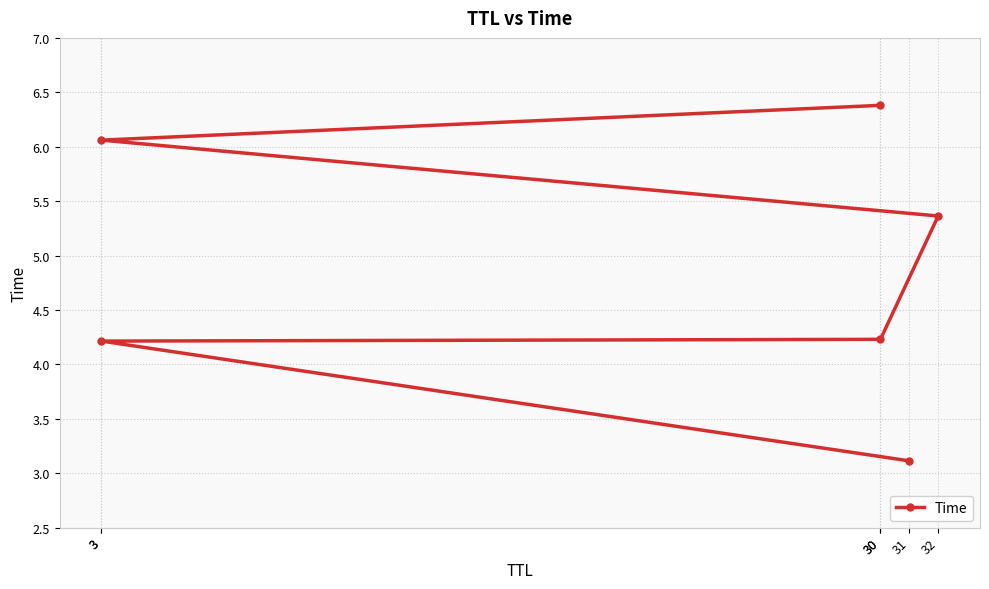

List the labels in order of value, largest first.

30, 3, 32, 30, 3, 31